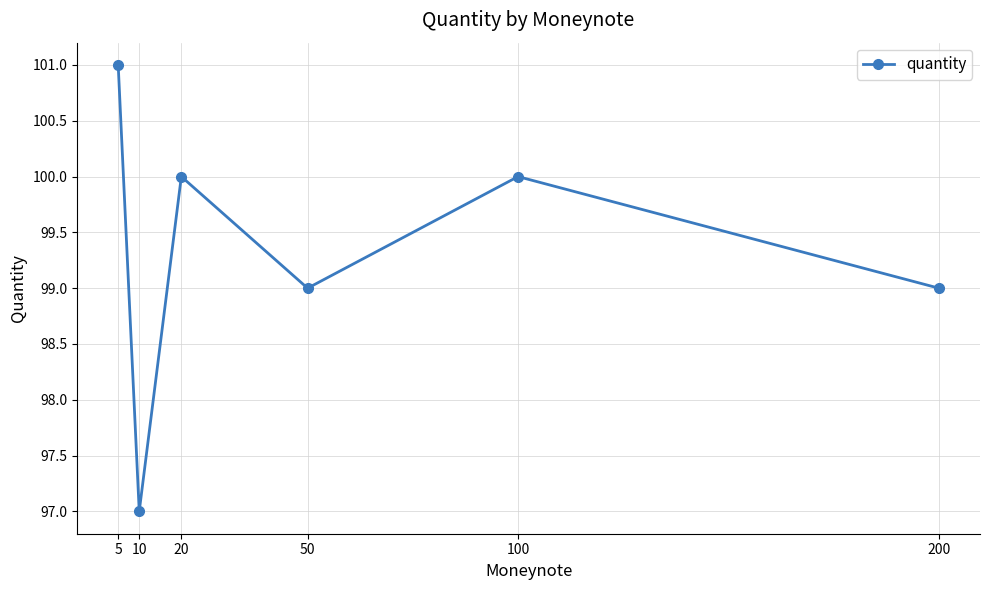

What is the sum of all values?

596